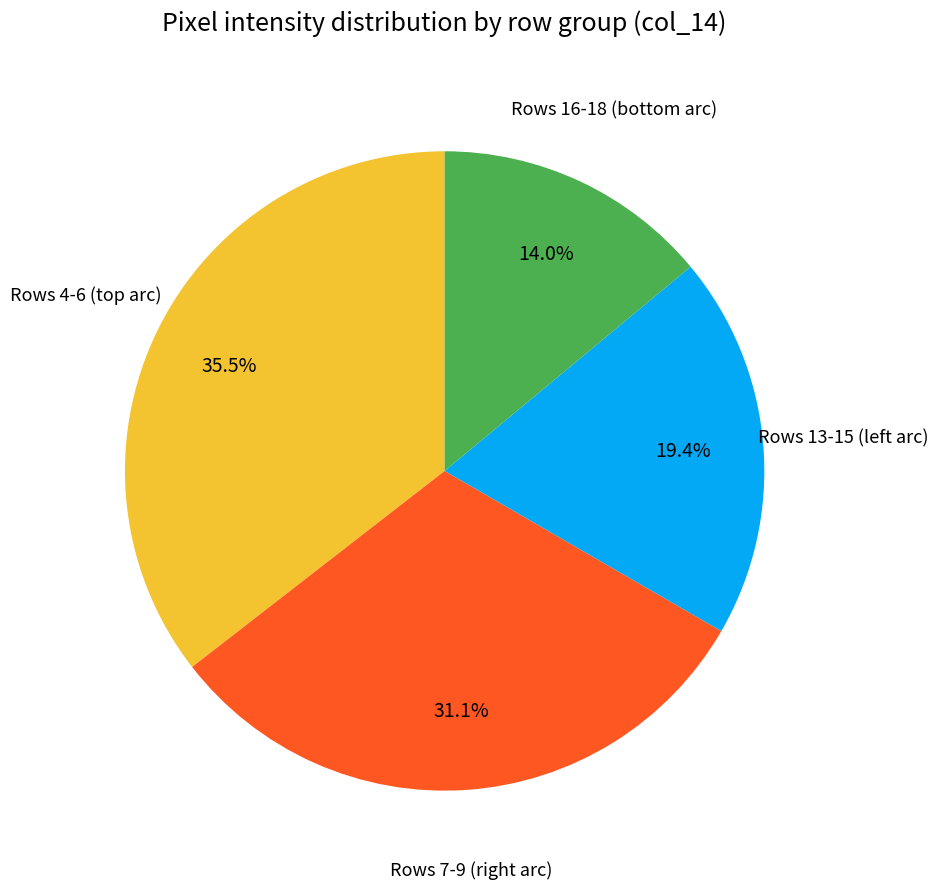

How many slices are in this pie chart?

4